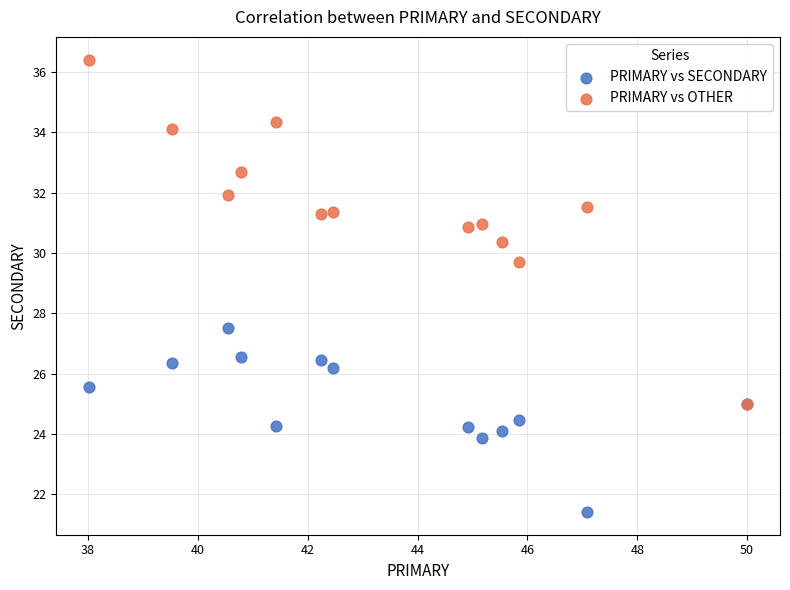

Across all series, what Y value is closest to 28?

27.5